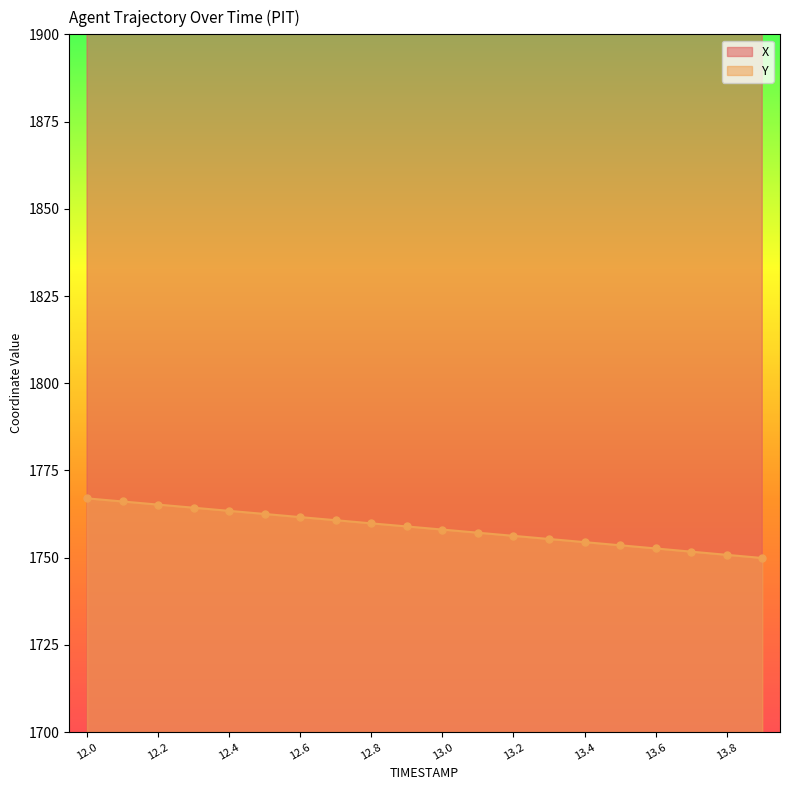

Which series has the widest spread of Y values?

X